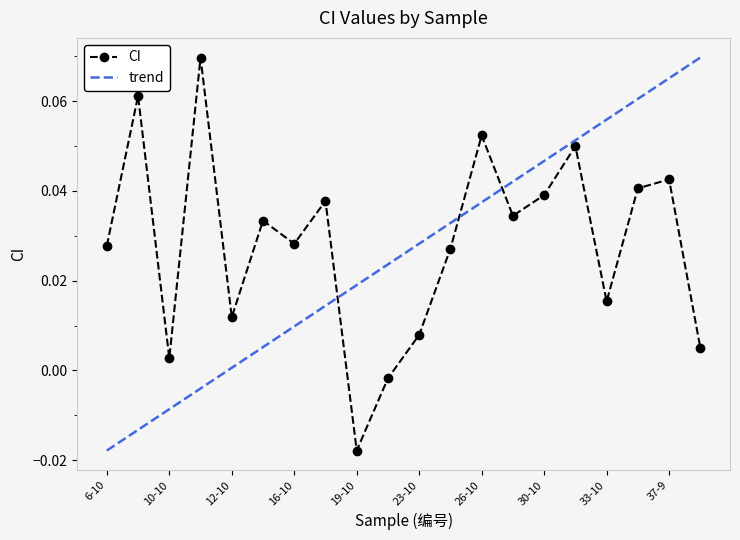

What is the difference between the second highest and second lowest values?

0.1